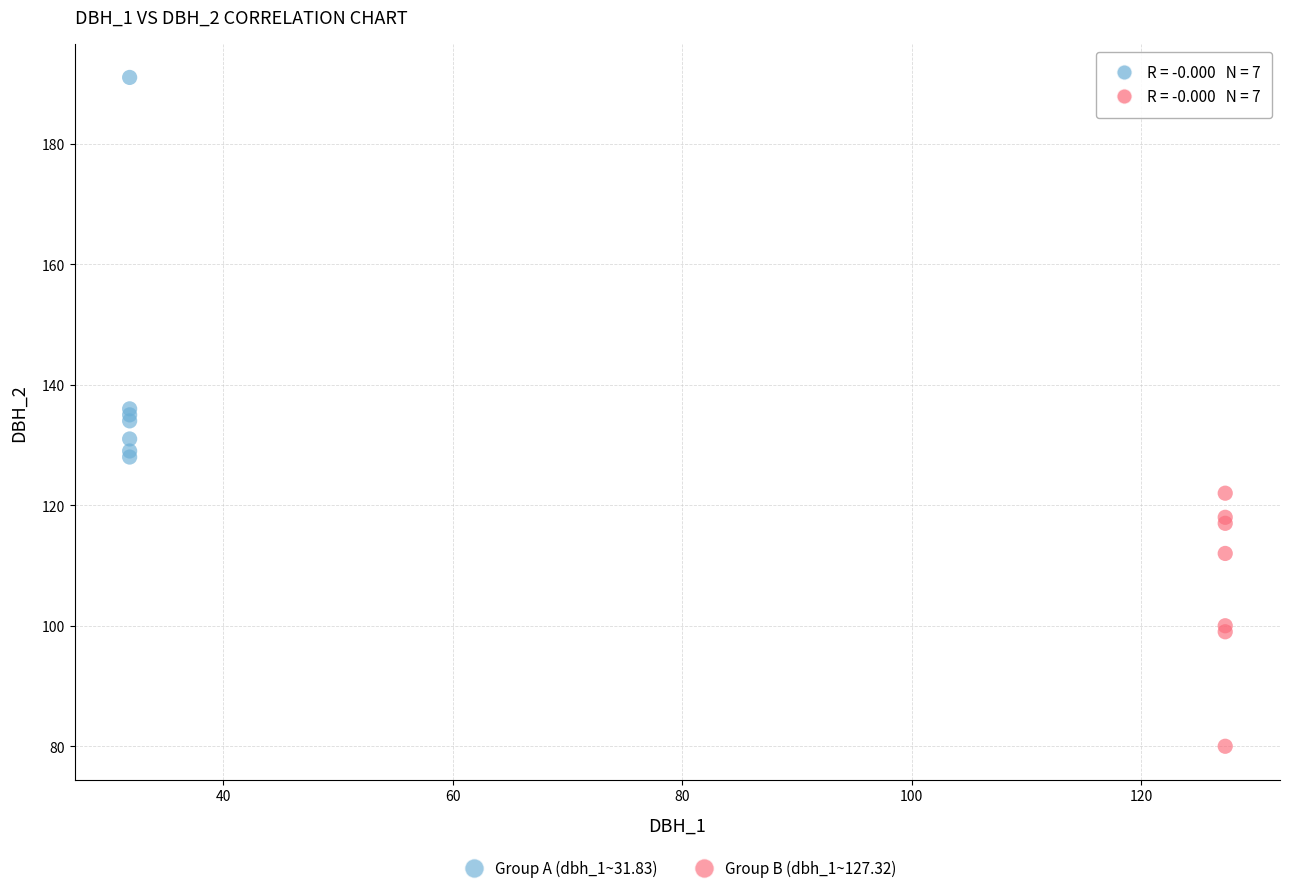

Which series contains the highest Y value?

Group A (dbh_1~31.83)